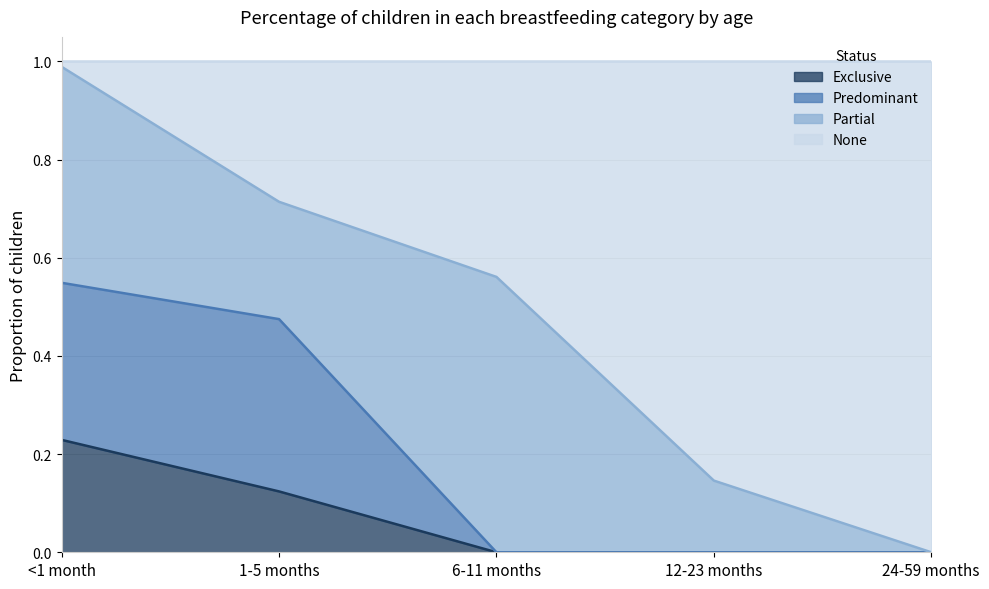

Count the Exclusive values in the range 0 to 1.

5